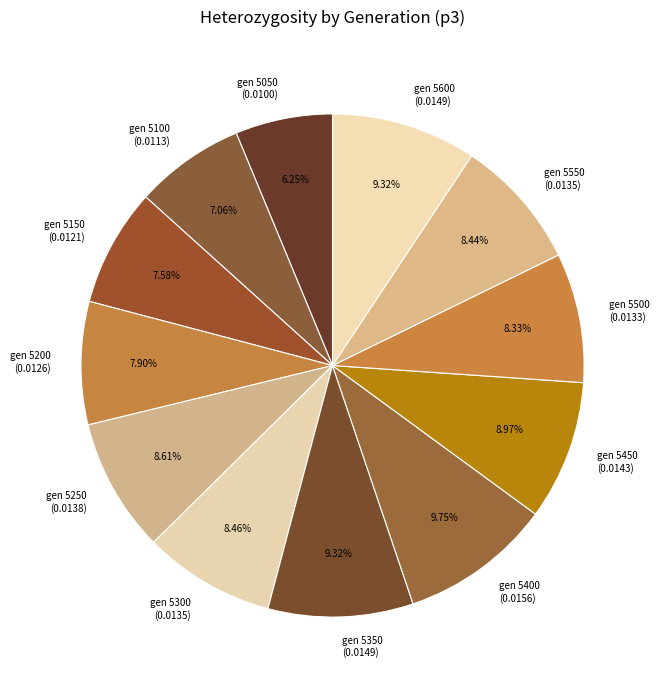

Between gen 5500 (0.0133) and gen 5350 (0.0149), which is larger?

gen 5350 (0.0149)